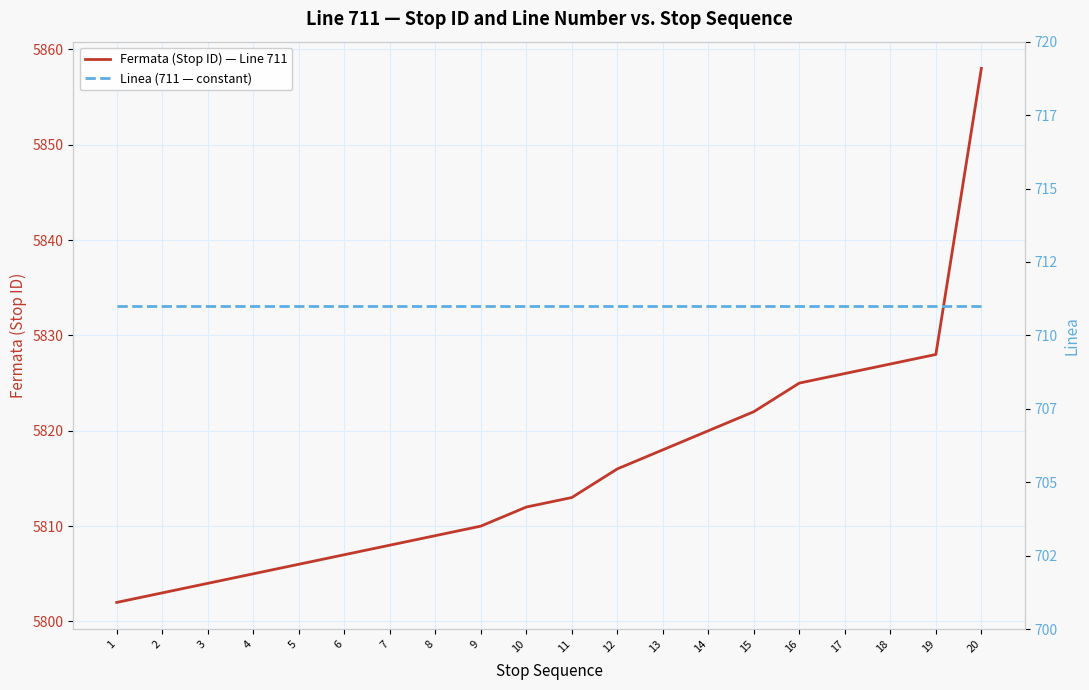

Which label corresponds to the smallest value in the chart?

1